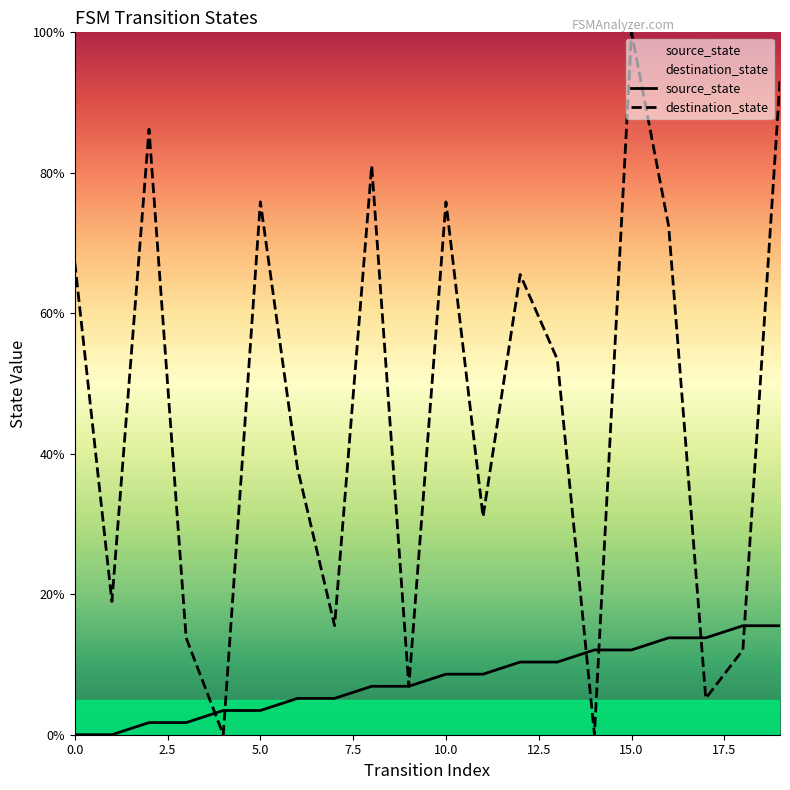

What is the difference between the second highest and second lowest values in the source_state series?

15.5